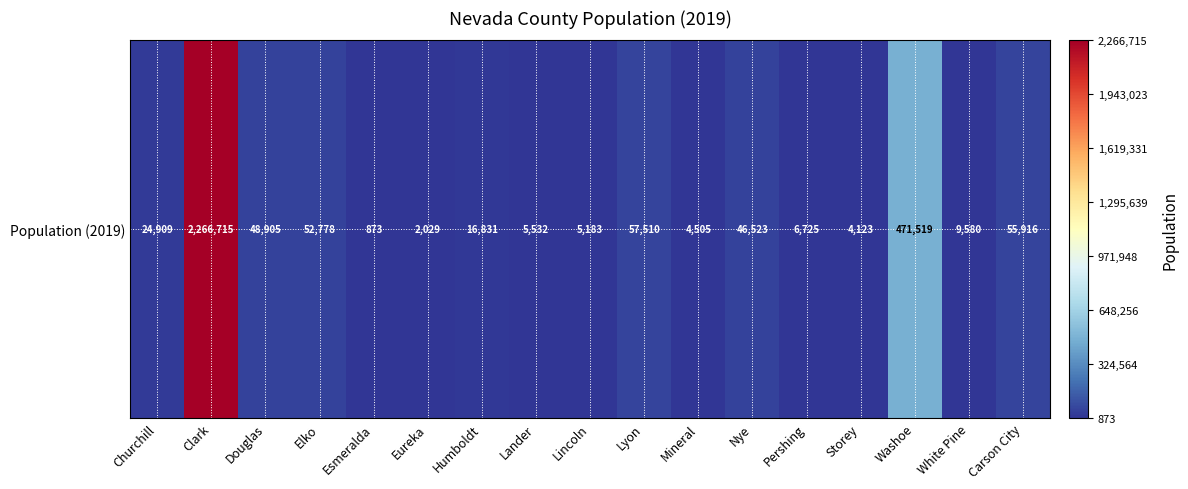

At which category does the chart reach its minimum across all series?

Esmeralda